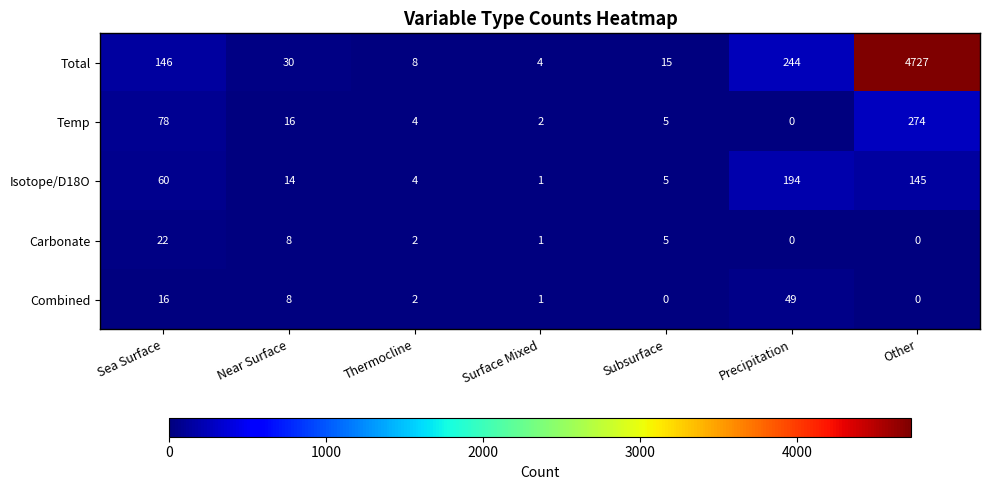

What is the maximum value shown in the chart?

4727